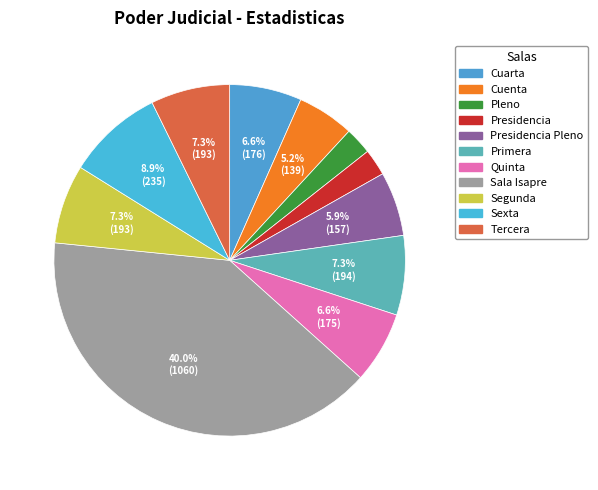

Which slice is the smallest?

Presidencia